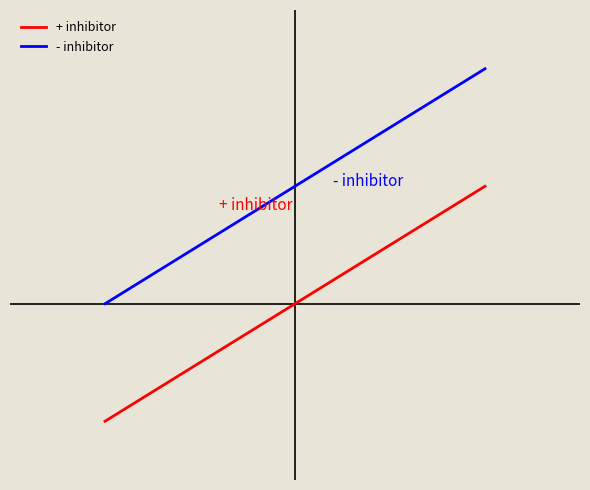

What is the average value of the + inhibitor series?

10